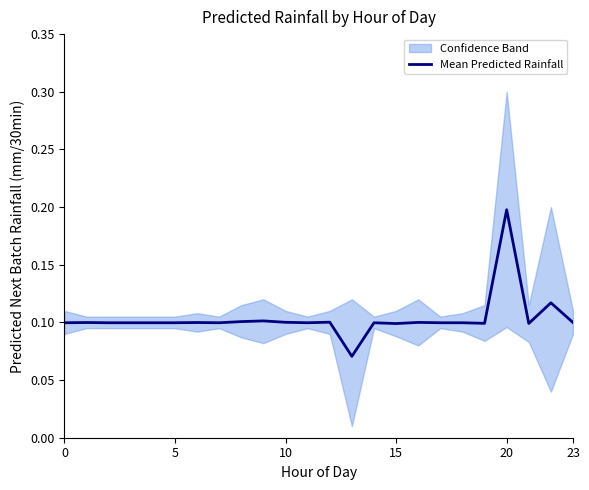

How many interior local valleys (lower than both neighbors) does the data have?

6